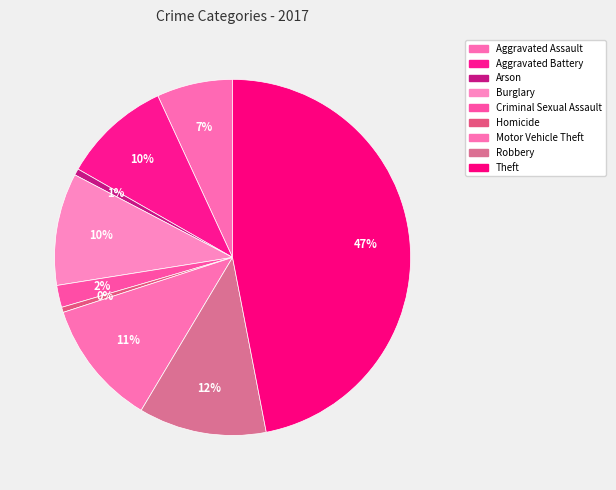

Between Aggravated Assault and Robbery, which is larger?

Robbery